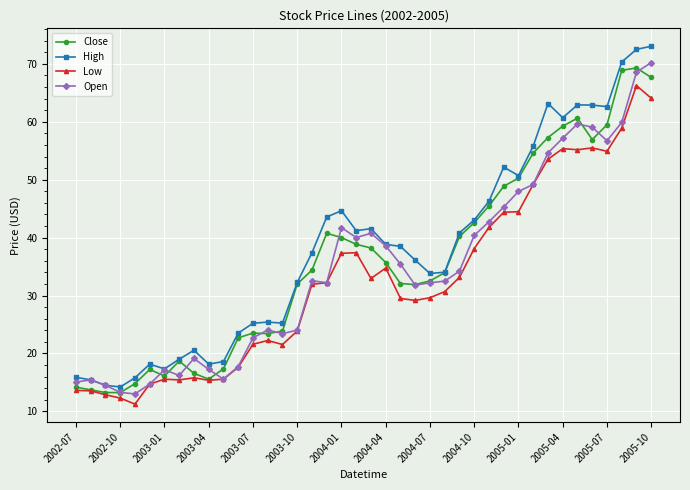

What is the difference between the maximum and second lowest values in the Low series?

54.0